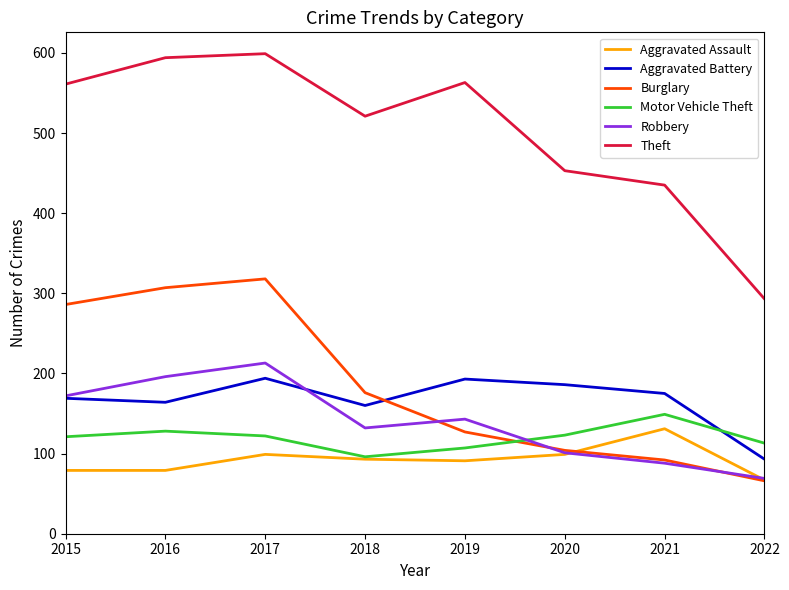

In Aggravated Battery, how many points are higher than both neighbors (excluding endpoints)?

2